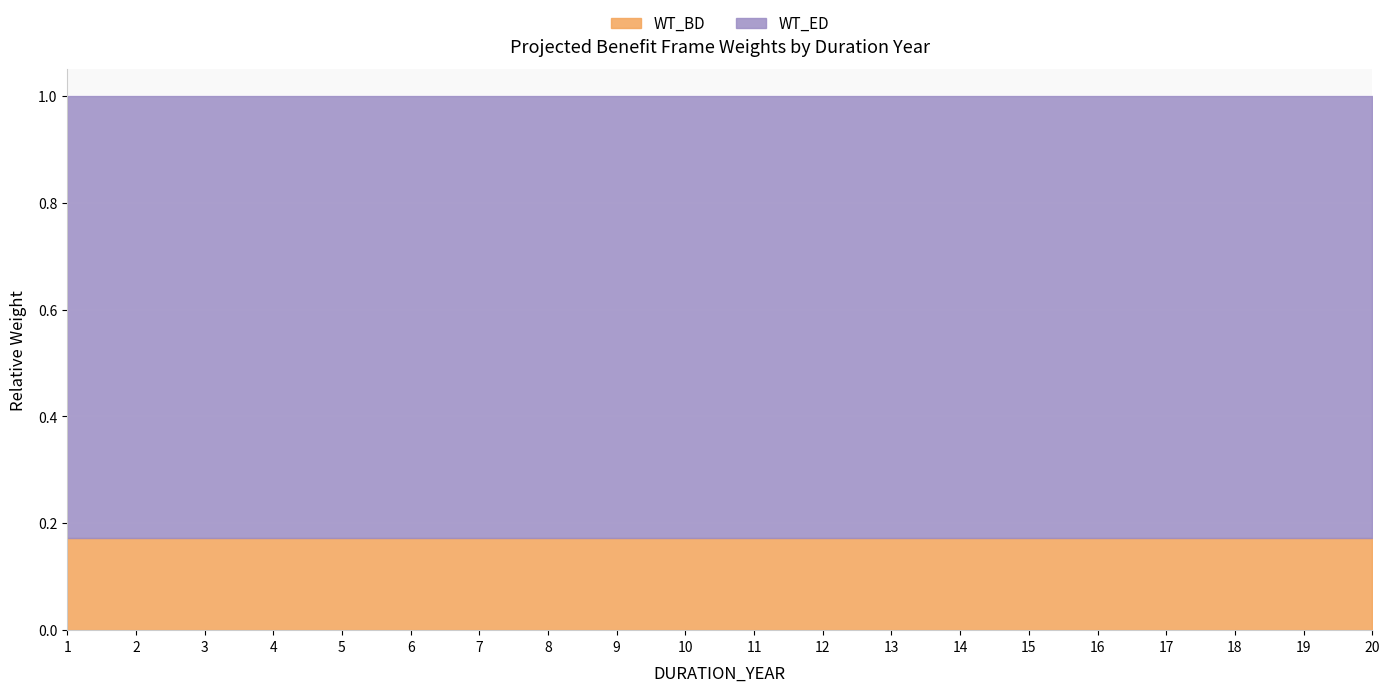

What is the value of the WT_ED point at the 14th from the left?

0.8